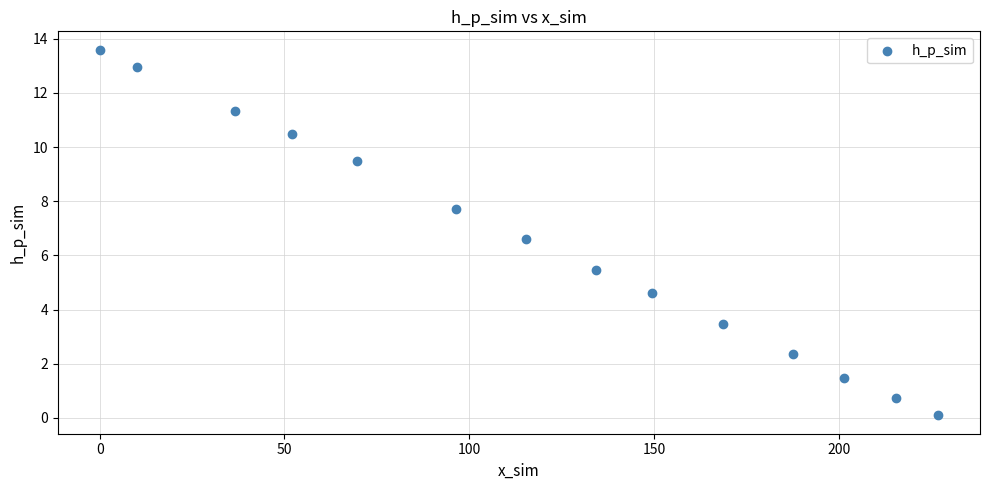

What is the range of X values (max minus min)?

226.9